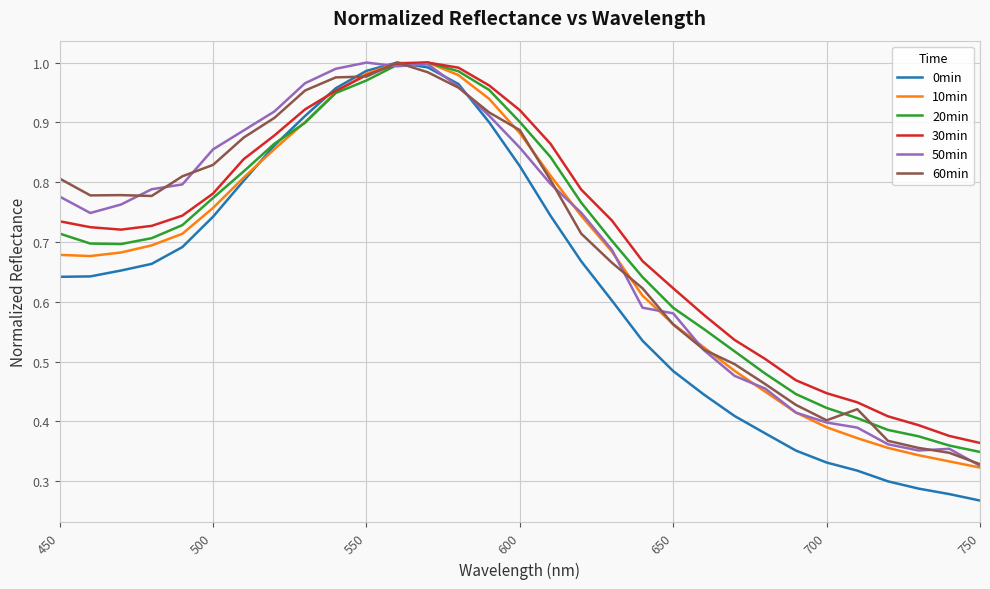

Which series has the widest spread of values?

0min